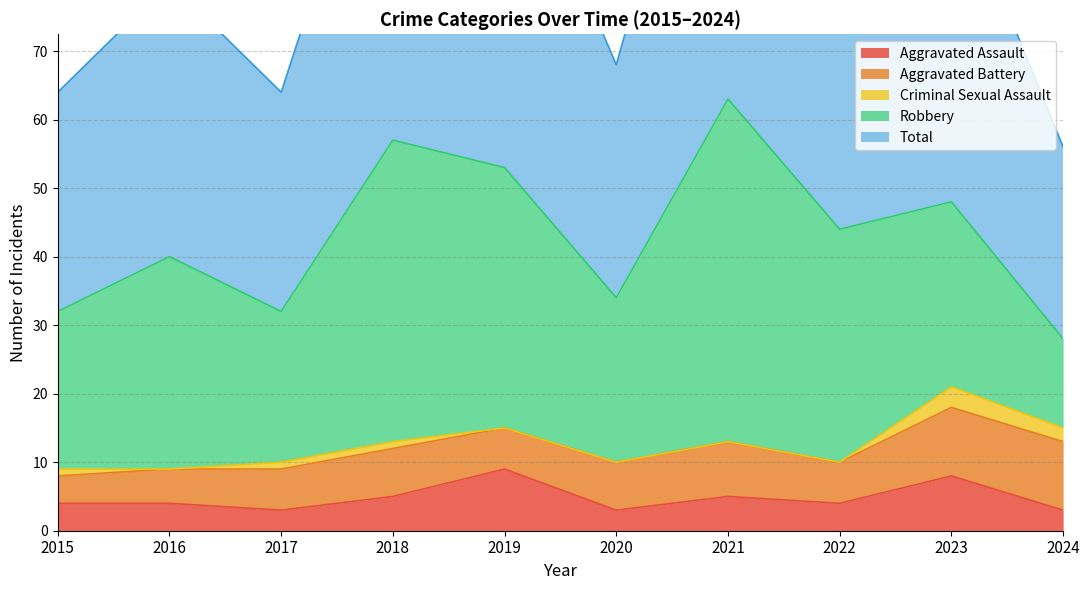

What is the value of the Total point at the 2nd from the left?

40